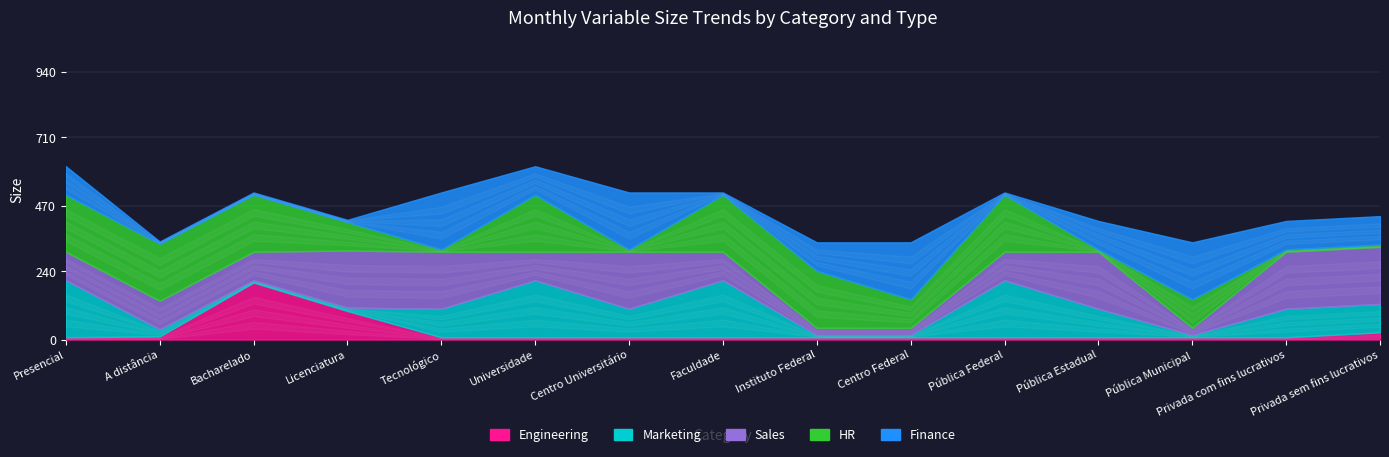

Reading left to right, list all the values displayed in this chart.

Engineering: 1. Presencial=8	2. A distância=11	1. Bacharelado=200	2. Licenciatura=100	3. Tecnológico=8	1. Universidade=8	2. Centro Universitário=8	3. Faculdade=8	4. Instituto Federal=8	5. Centro Federal=8	1. Pública Federal=8	2. Pública Estadual=8	3. Pública Municipal=8	4. Privada com fins lucrativos=8	5. Privada sem fins lucrativos=25
Marketing: 1. Presencial=200	2. A distância=25	1. Bacharelado=8	2. Licenciatura=12	3. Tecnológico=100	1. Universidade=200	2. Centro Universitário=100	3. Faculdade=200	4. Instituto Federal=8	5. Centro Federal=8	1. Pública Federal=200	2. Pública Estadual=100	3. Pública Municipal=8	4. Privada com fins lucrativos=100	5. Privada sem fins lucrativos=100
Sales: 1. Presencial=100	2. A distância=100	1. Bacharelado=100	2. Licenciatura=200	3. Tecnológico=200	1. Universidade=100	2. Centro Universitário=200	3. Faculdade=100	4. Instituto Federal=25	5. Centro Federal=25	1. Pública Federal=100	2. Pública Estadual=200	3. Pública Municipal=25	4. Privada com fins lucrativos=200	5. Privada sem fins lucrativos=200
HR: 1. Presencial=200	2. A distância=200	1. Bacharelado=200	2. Licenciatura=100	3. Tecnológico=8	1. Universidade=200	2. Centro Universitário=8	3. Faculdade=200	4. Instituto Federal=200	5. Centro Federal=100	1. Pública Federal=200	2. Pública Estadual=8	3. Pública Municipal=100	4. Privada com fins lucrativos=8	5. Privada sem fins lucrativos=8
Finance: 1. Presencial=100	2. A distância=8	1. Bacharelado=8	2. Licenciatura=8	3. Tecnológico=200	1. Universidade=100	2. Centro Universitário=200	3. Faculdade=8	4. Instituto Federal=100	5. Centro Federal=200	1. Pública Federal=8	2. Pública Estadual=100	3. Pública Municipal=200	4. Privada com fins lucrativos=100	5. Privada sem fins lucrativos=100